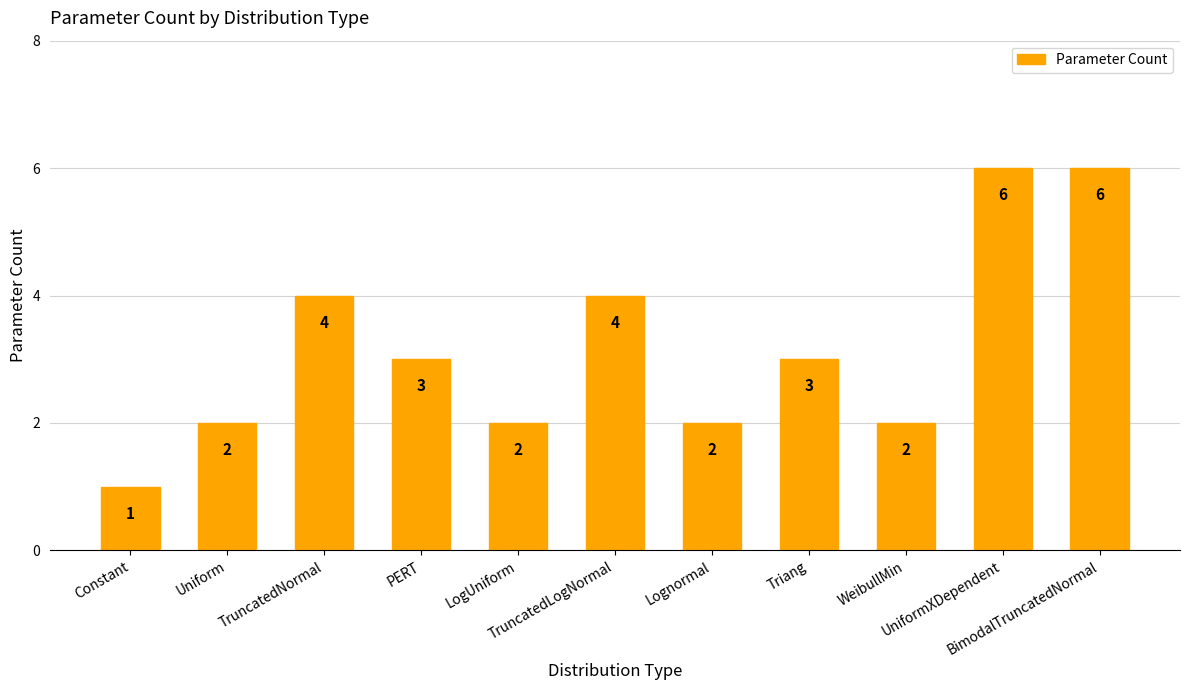

What is the approximate value at TruncatedNormal?

4